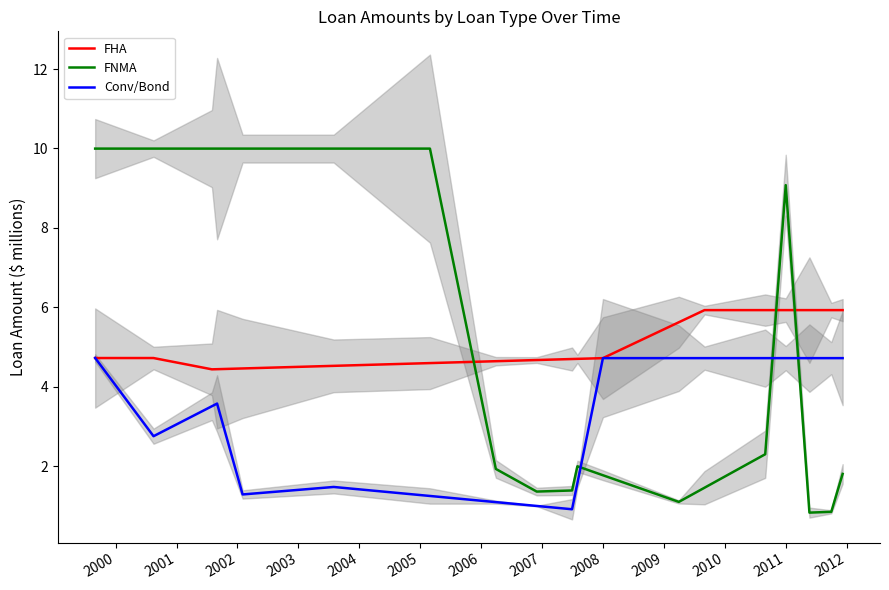

Where is FHA nearest to the value 5?

1999